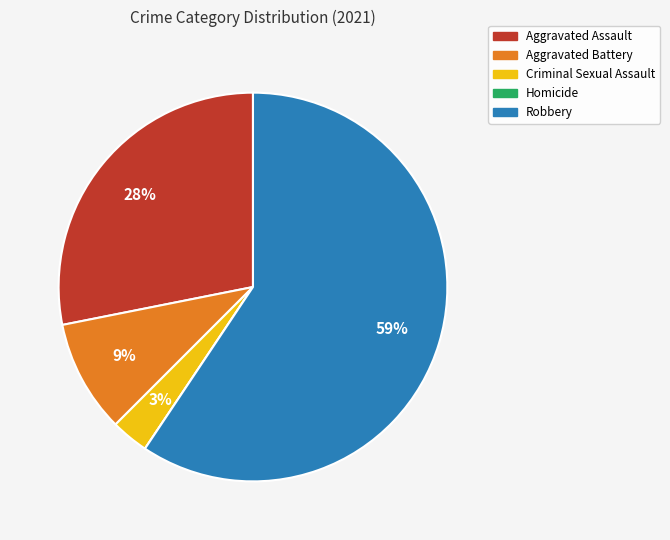

Between Aggravated Assault and Aggravated Battery, which is larger?

Aggravated Assault